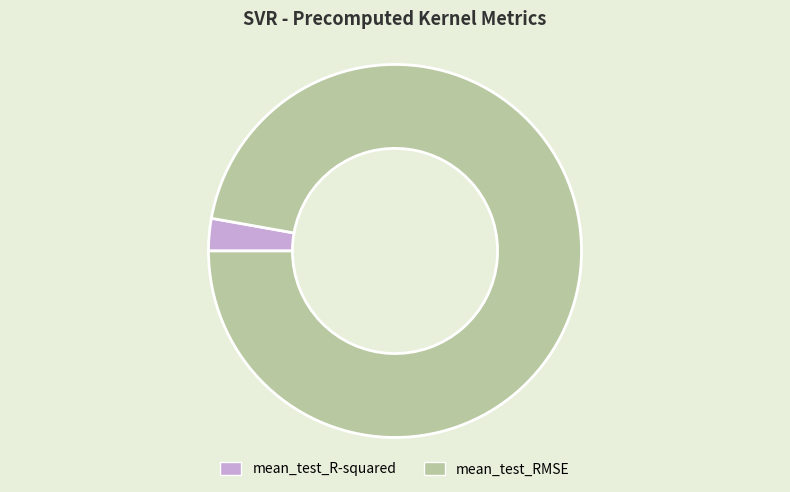

How many segments does this pie chart have?

2